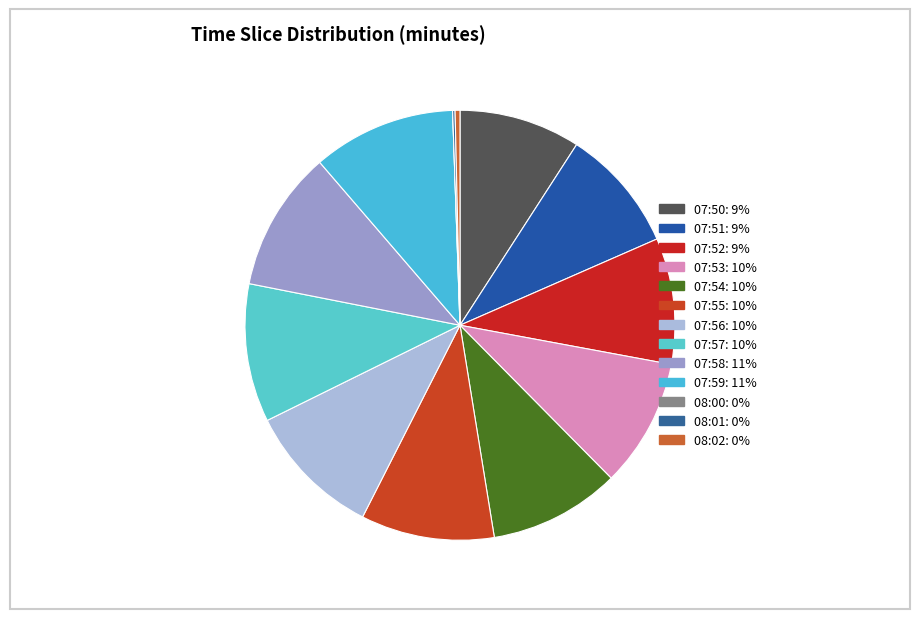

What is the smallest slice in the pie chart?

08:00